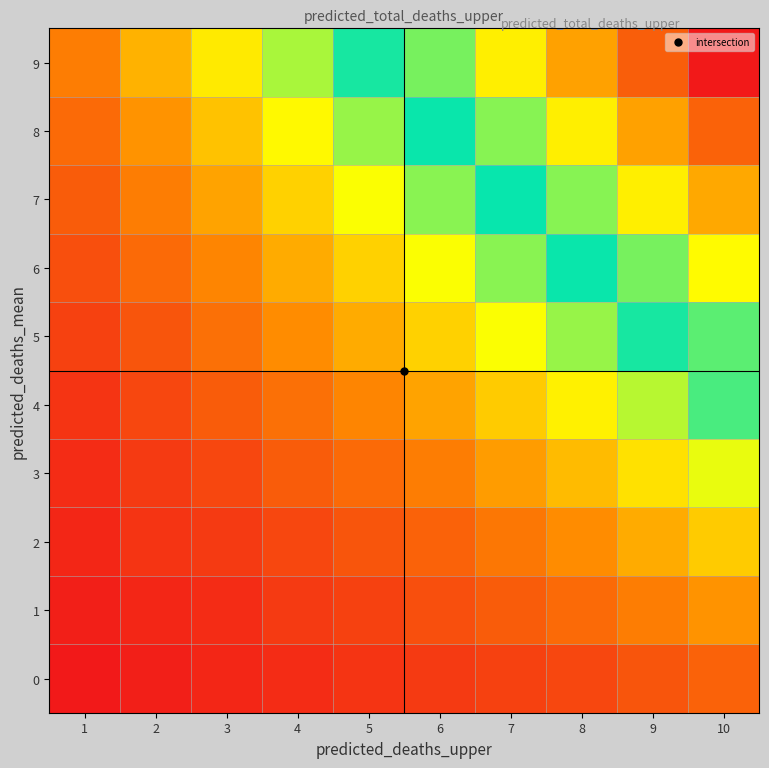

Between 2 and 9, which is larger?

9